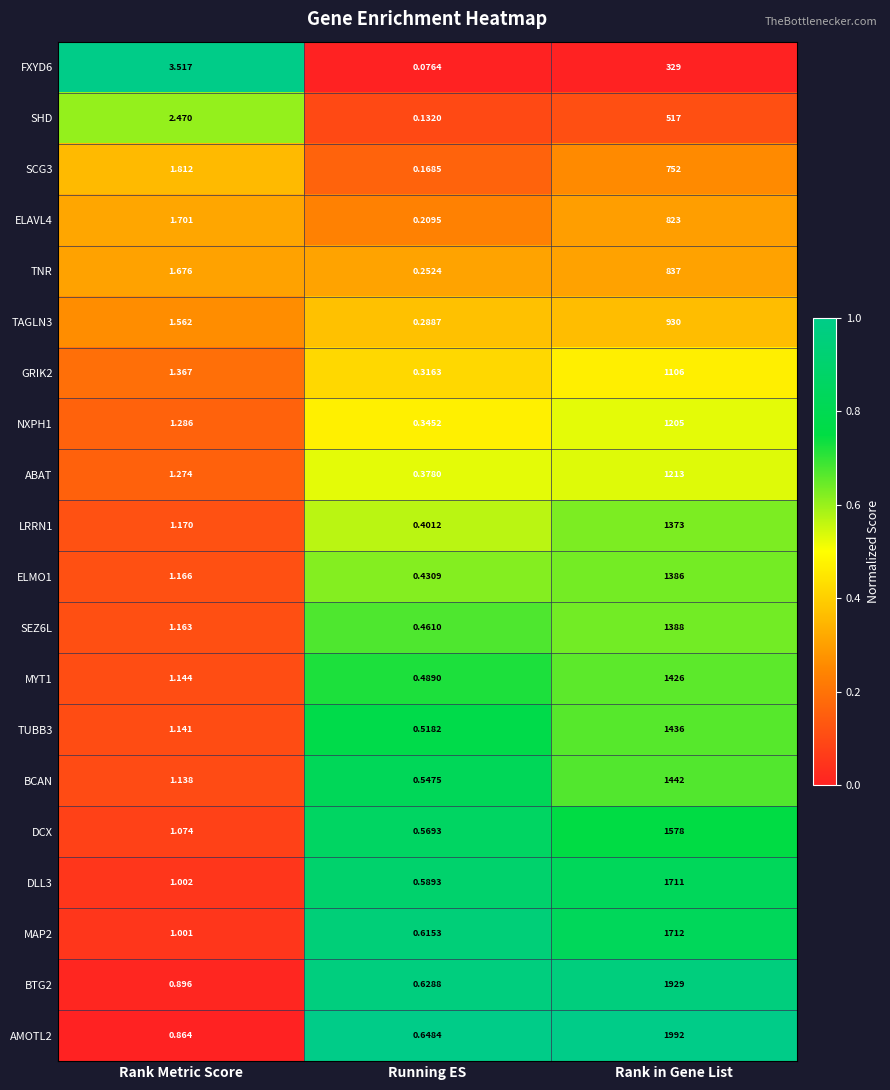

Rank the series by their maximum value, from highest to lowest.

AMOTL2, BTG2, MAP2, DLL3, DCX, BCAN, TUBB3, MYT1, SEZ6L, ELMO1, LRRN1, ABAT, NXPH1, GRIK2, TAGLN3, TNR, ELAVL4, SCG3, SHD, FXYD6